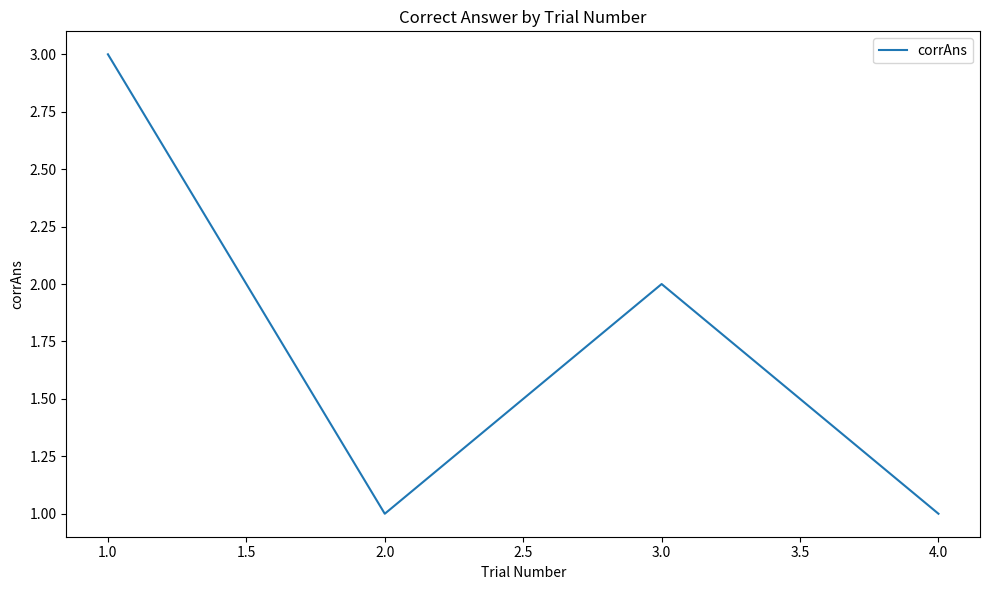

What is the ratio of the value at 4.0 to the value at 1.0?

0.3